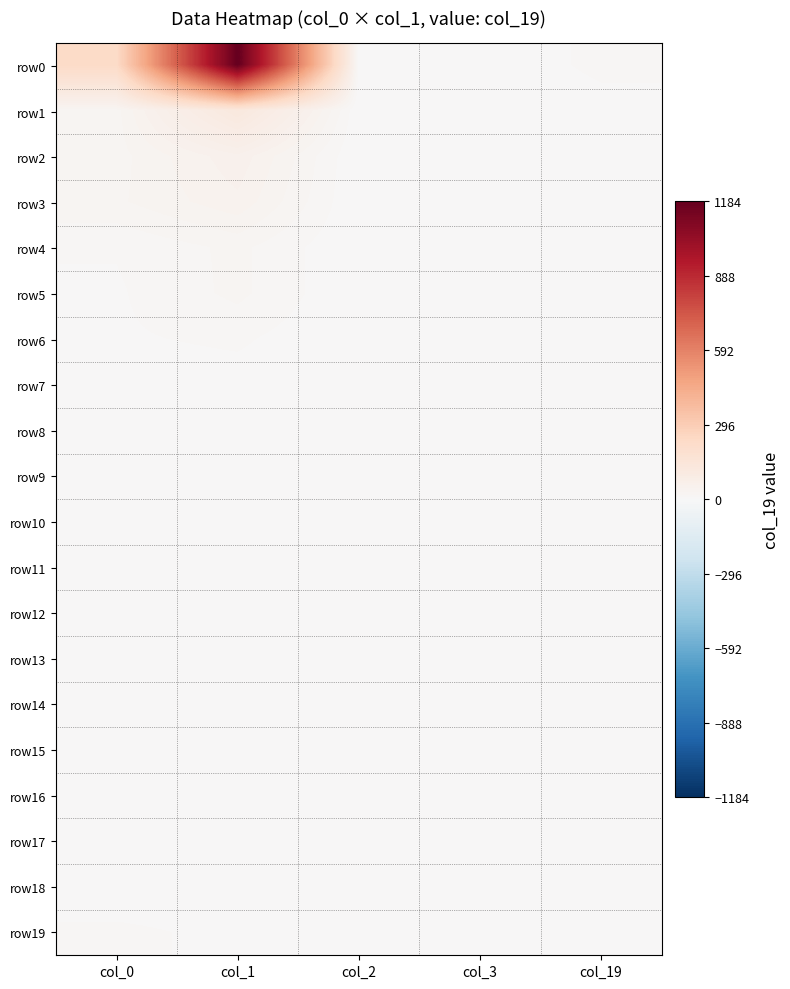

At how many categories does at least one series exceed 95?

2